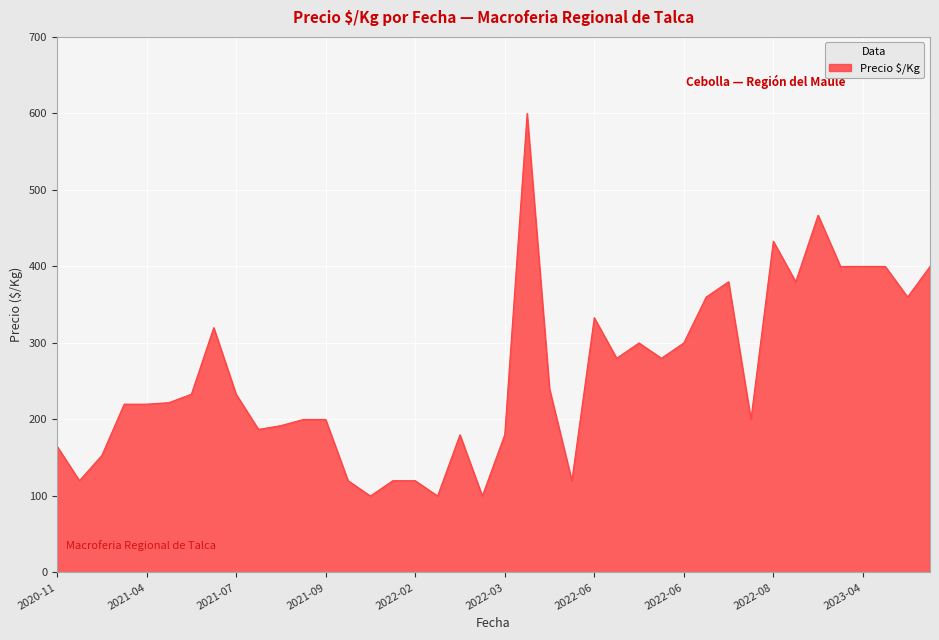

What is the difference between the maximum and minimum values?

500